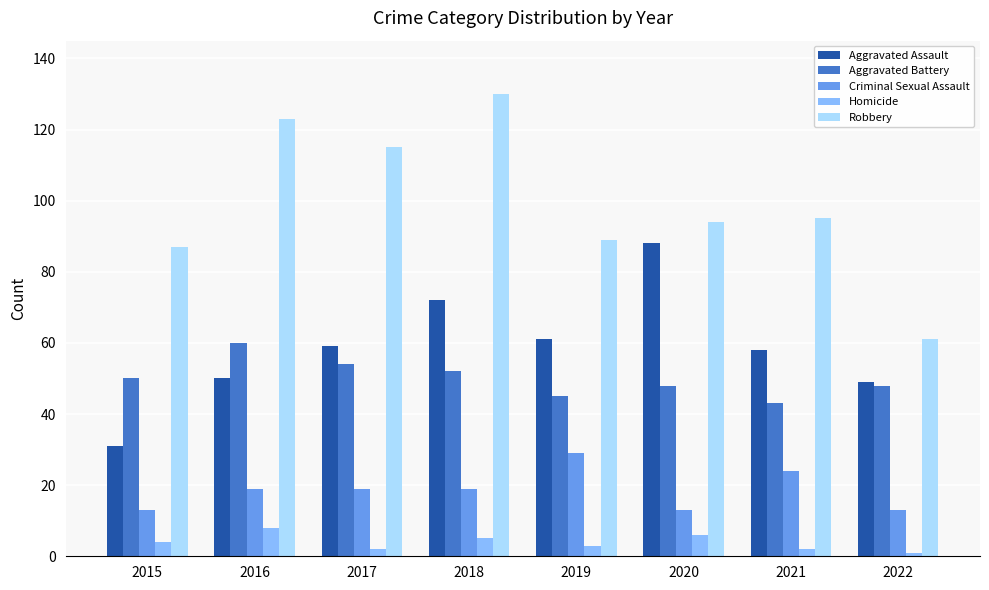

How many groups of bars are there?

8